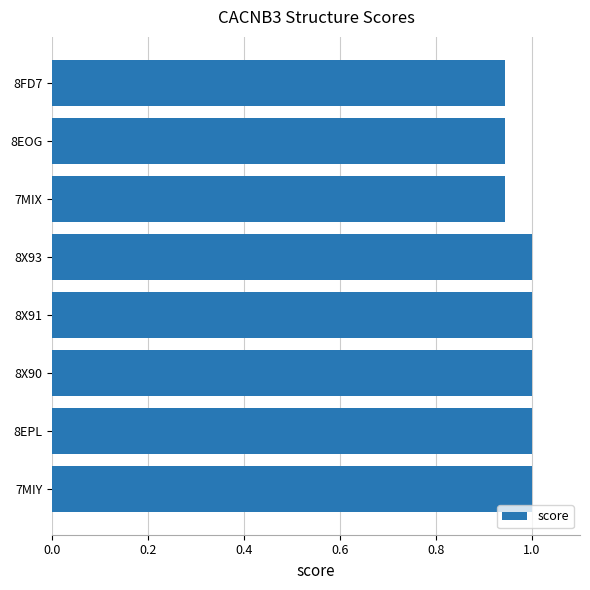

What is the maximum value shown in the chart?

1.0